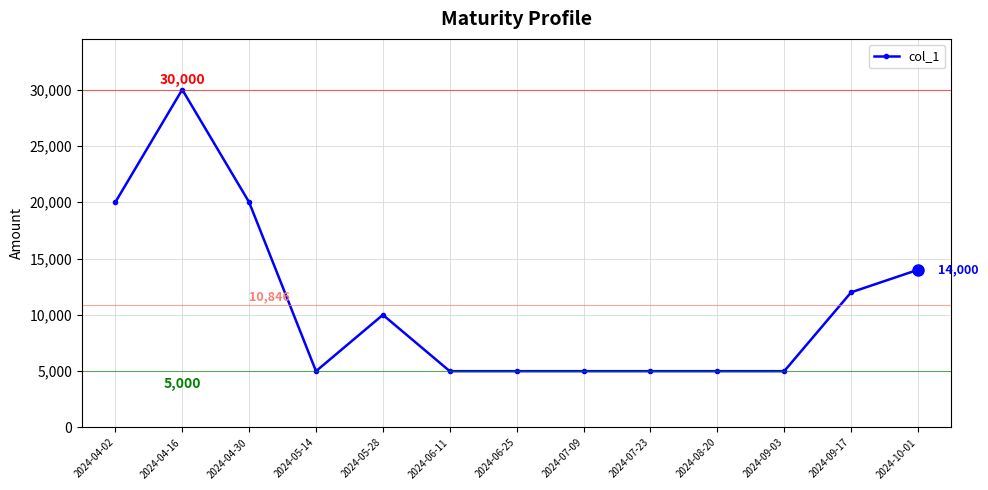

Approximately how many times larger is the value at 2024-05-14 compared to 2024-05-28?

0.5